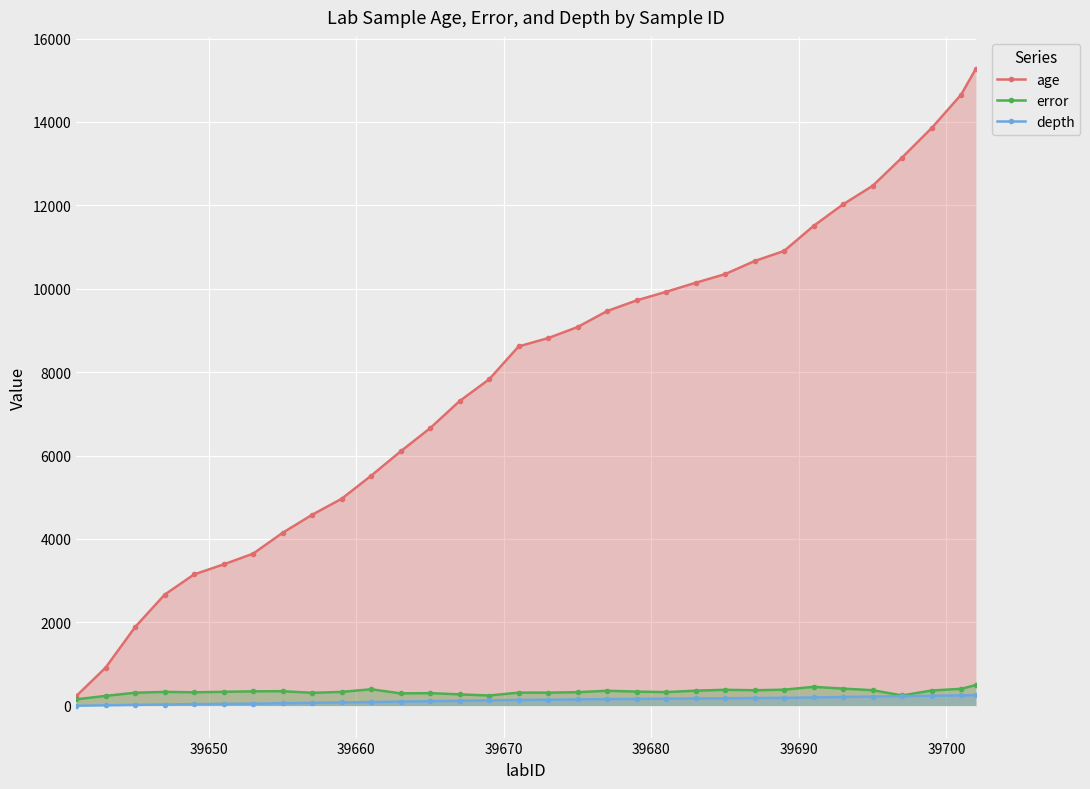

What is the sum of all age values?

253609.5